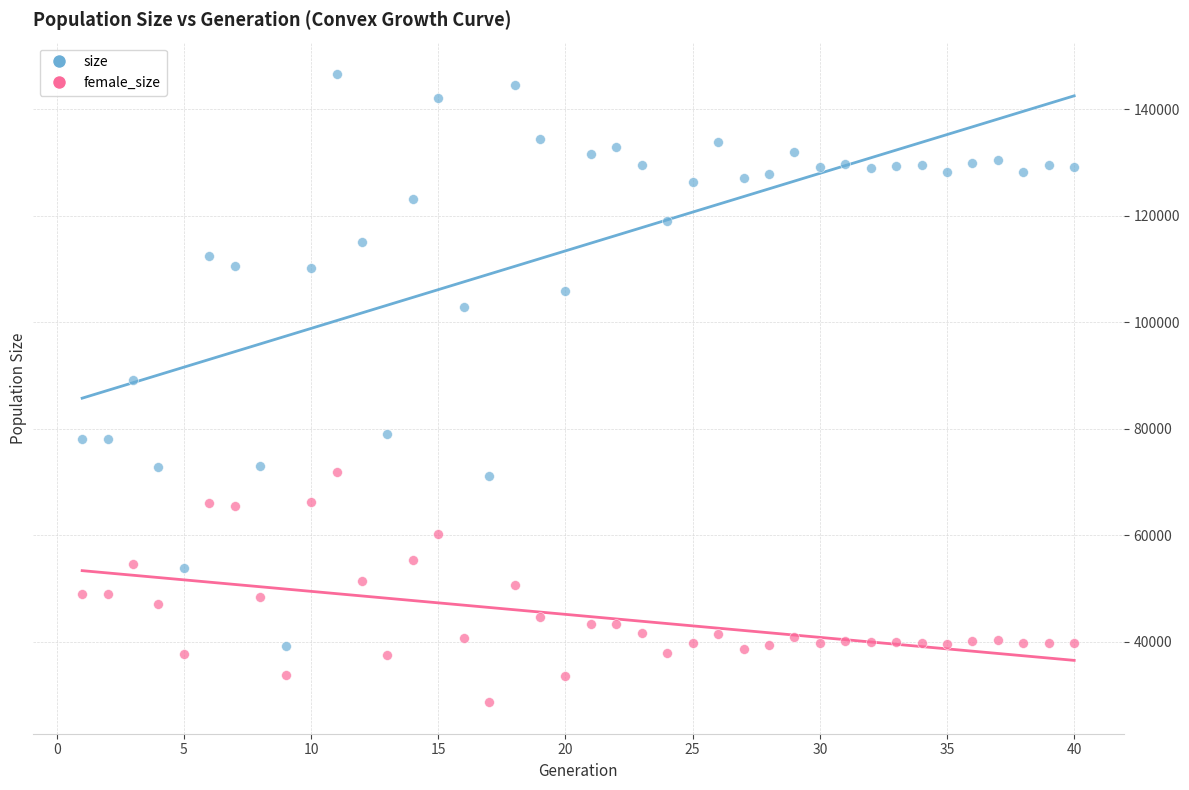

Which series reaches the minimum Y coordinate?

female_size